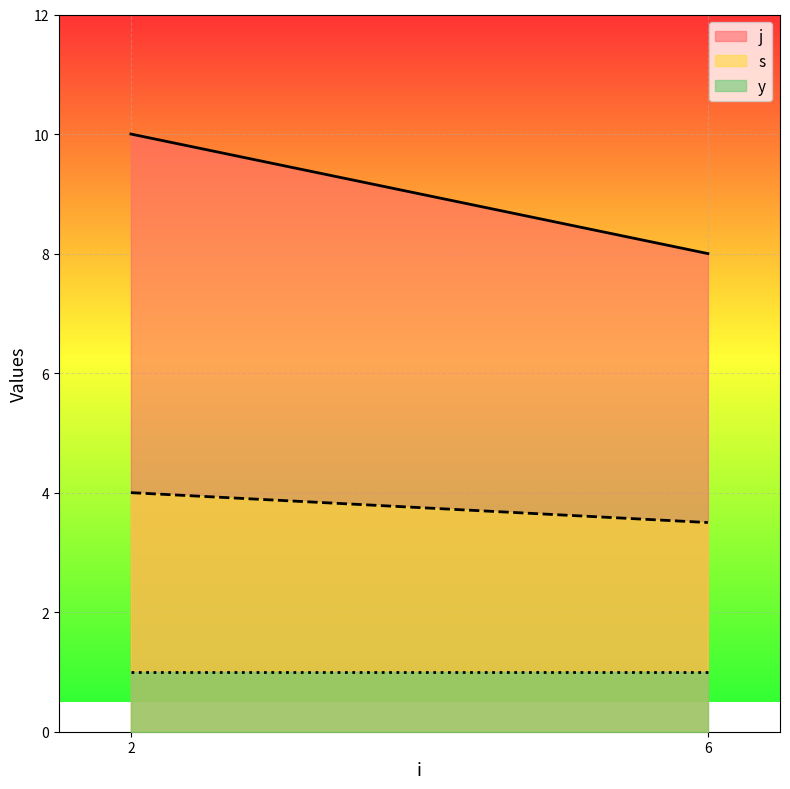

List the labels in order of j value, largest first.

2, 6